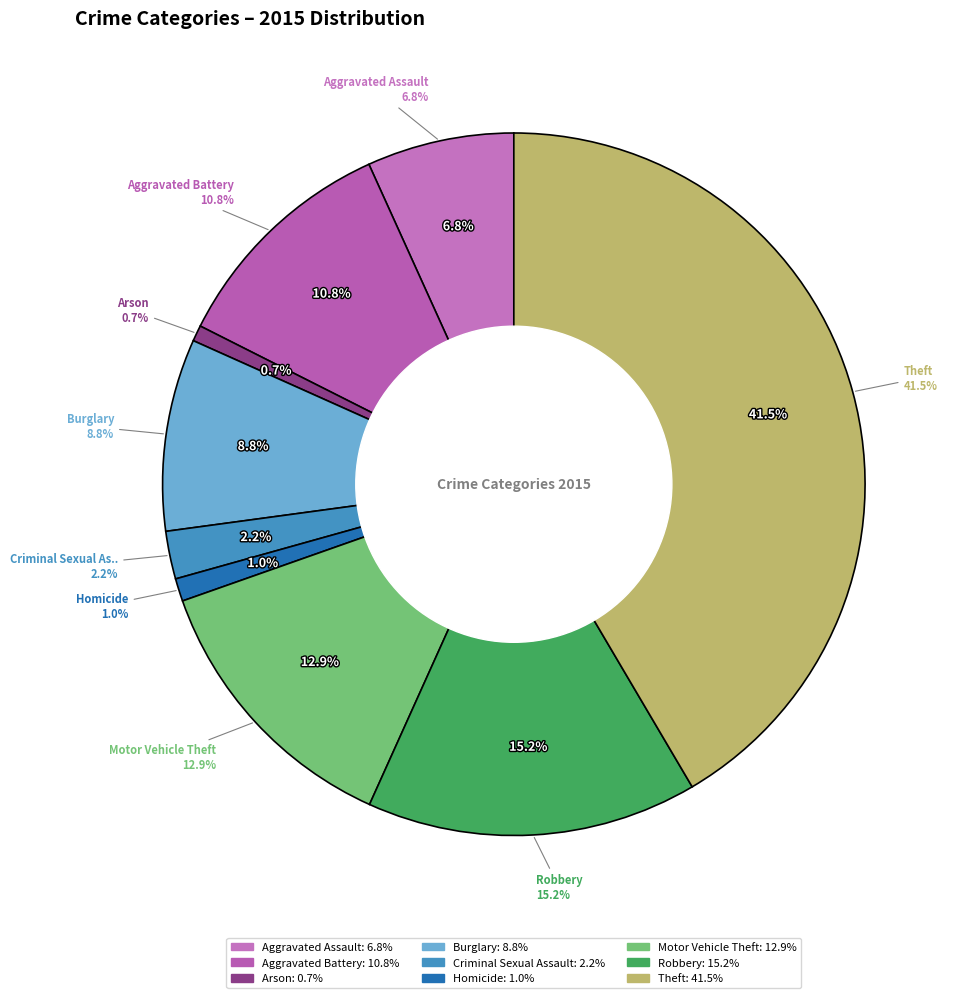

How much of the chart is everything except Homicide?

99.0%